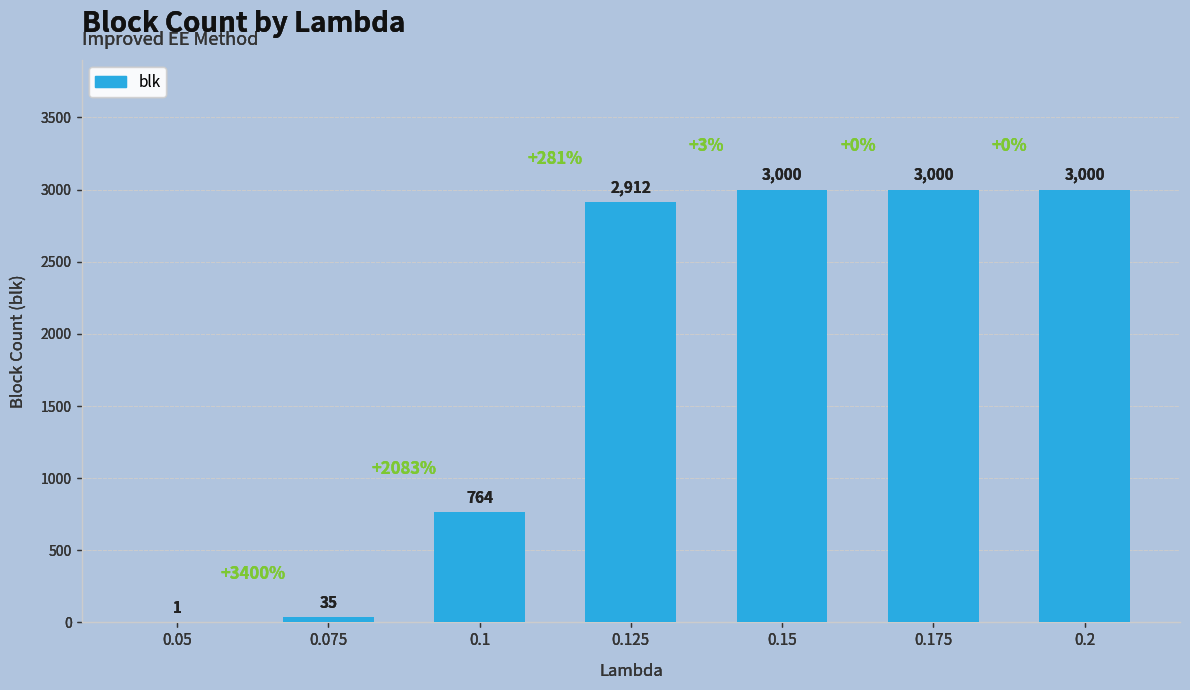

What is the maximum value shown in the chart?

3000